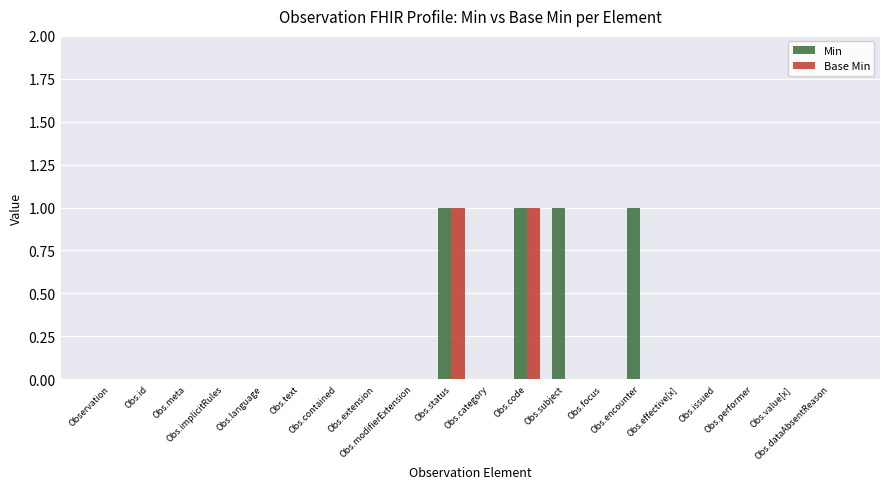

How many data points does each series have?

20